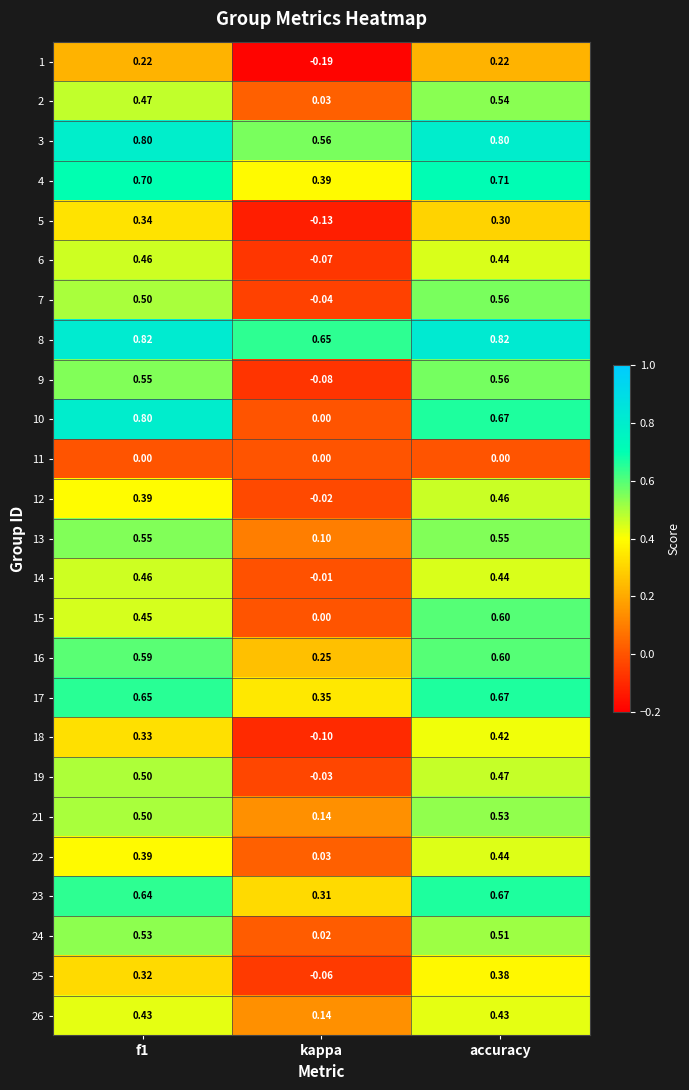

Which series has the largest total across all categories?

8